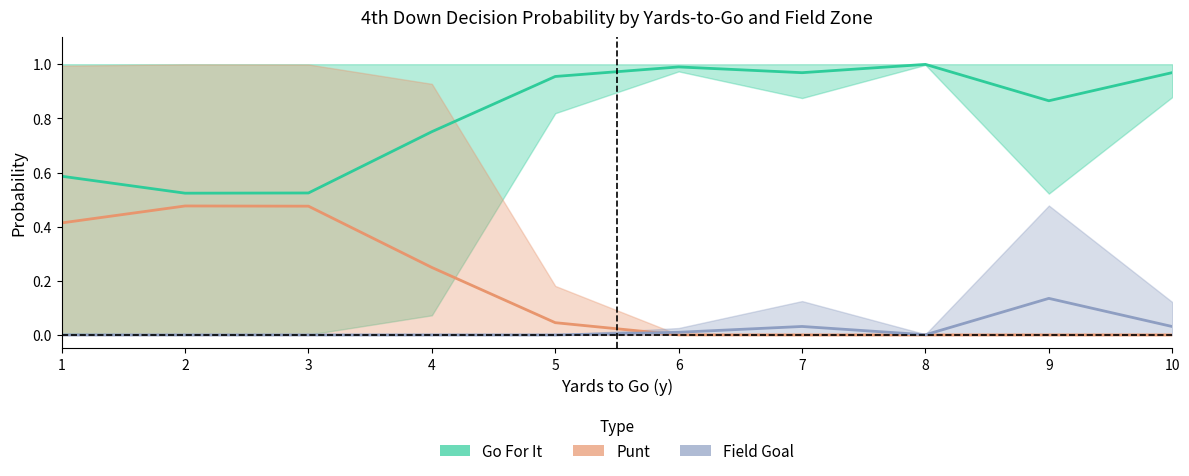

Where is Field Goal nearest to the value 0?

1